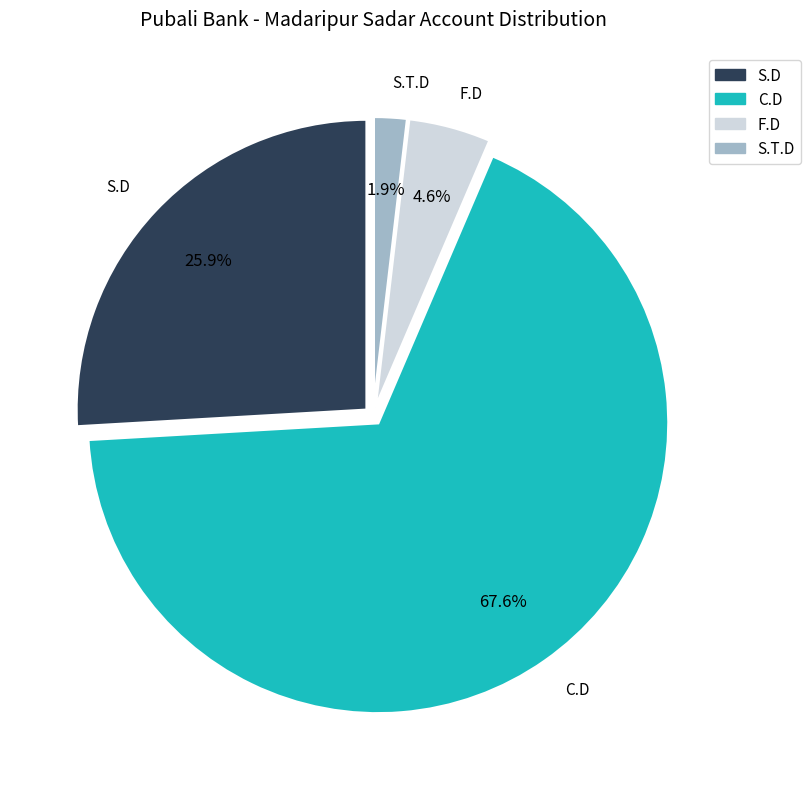

What portion of the pie excludes C.D?

32.4%